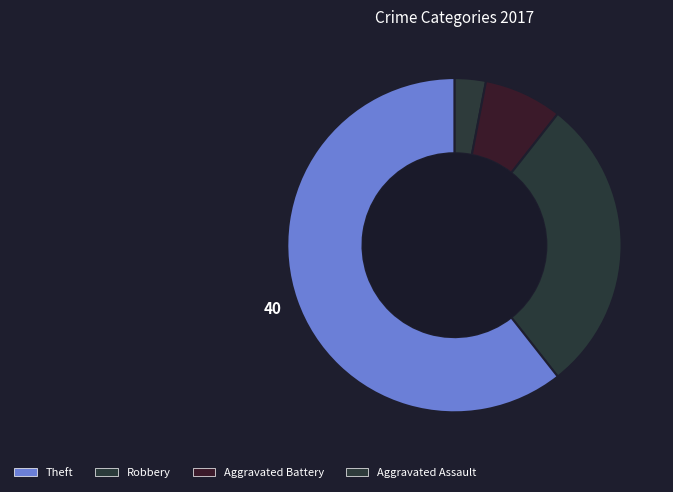

How many slices are in this pie chart?

4